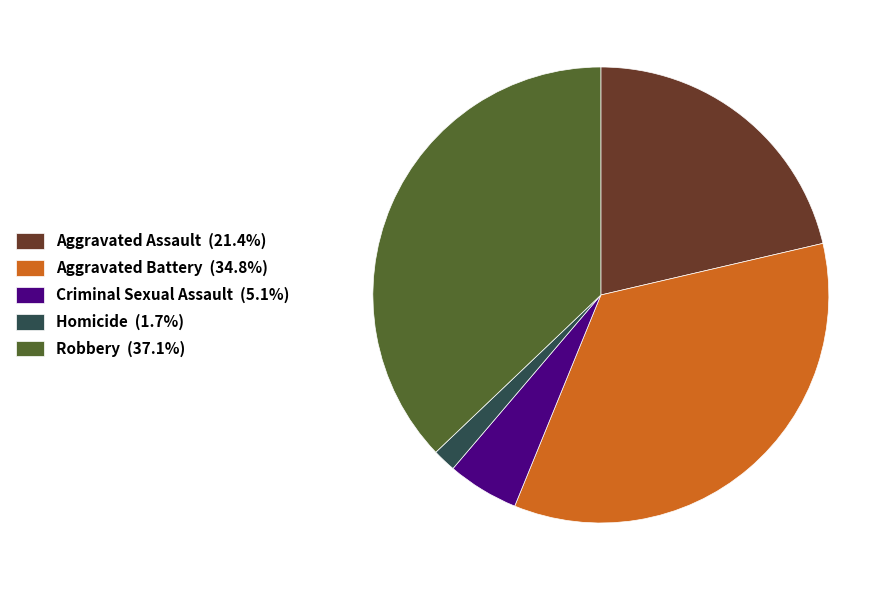

Approximately how many times larger is the value at Aggravated Battery compared to Criminal Sexual Assault?

6.9